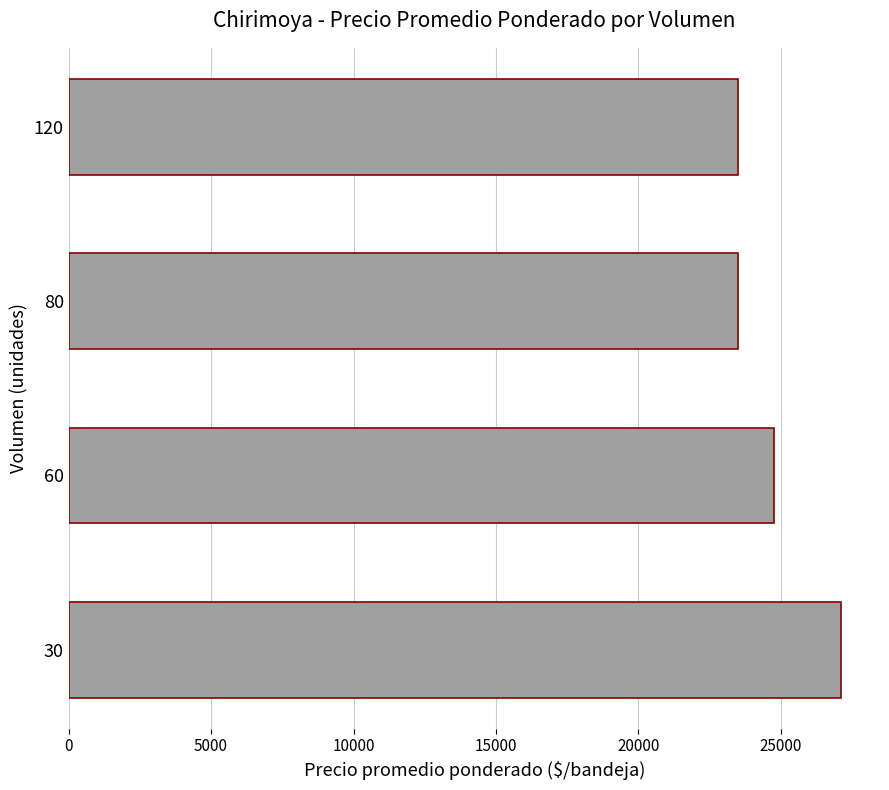

What is the difference between the second highest and minimum values?

1277.8